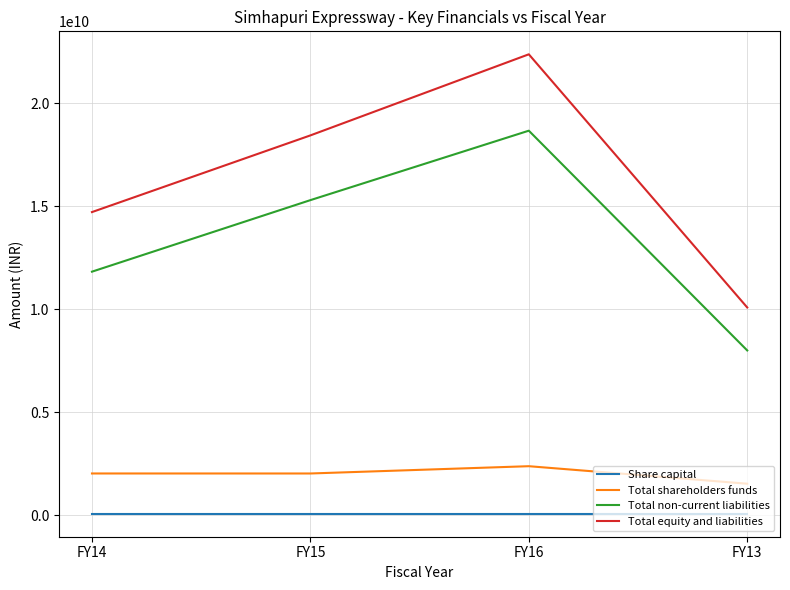

Is the value of Total non-current liabilities at FY16 greater than the value of Total equity and liabilities at FY14?

Yes